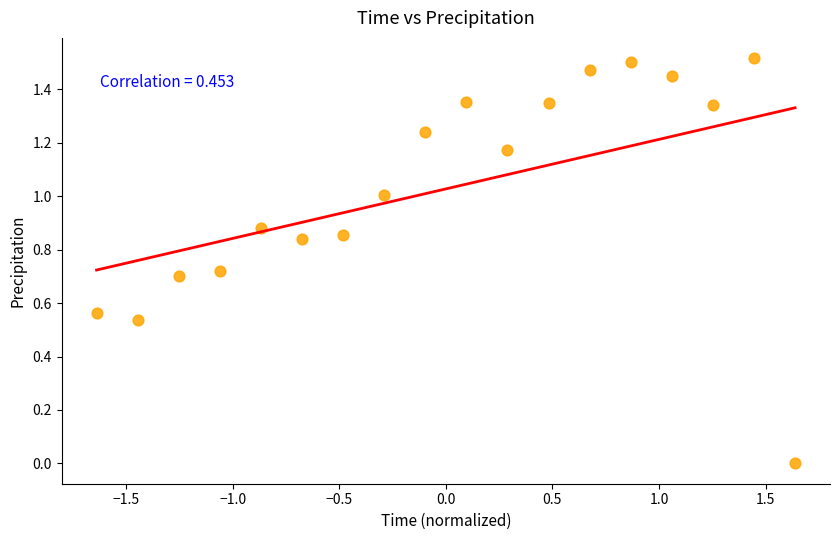

What is the range of X values (max minus min)?

3.3